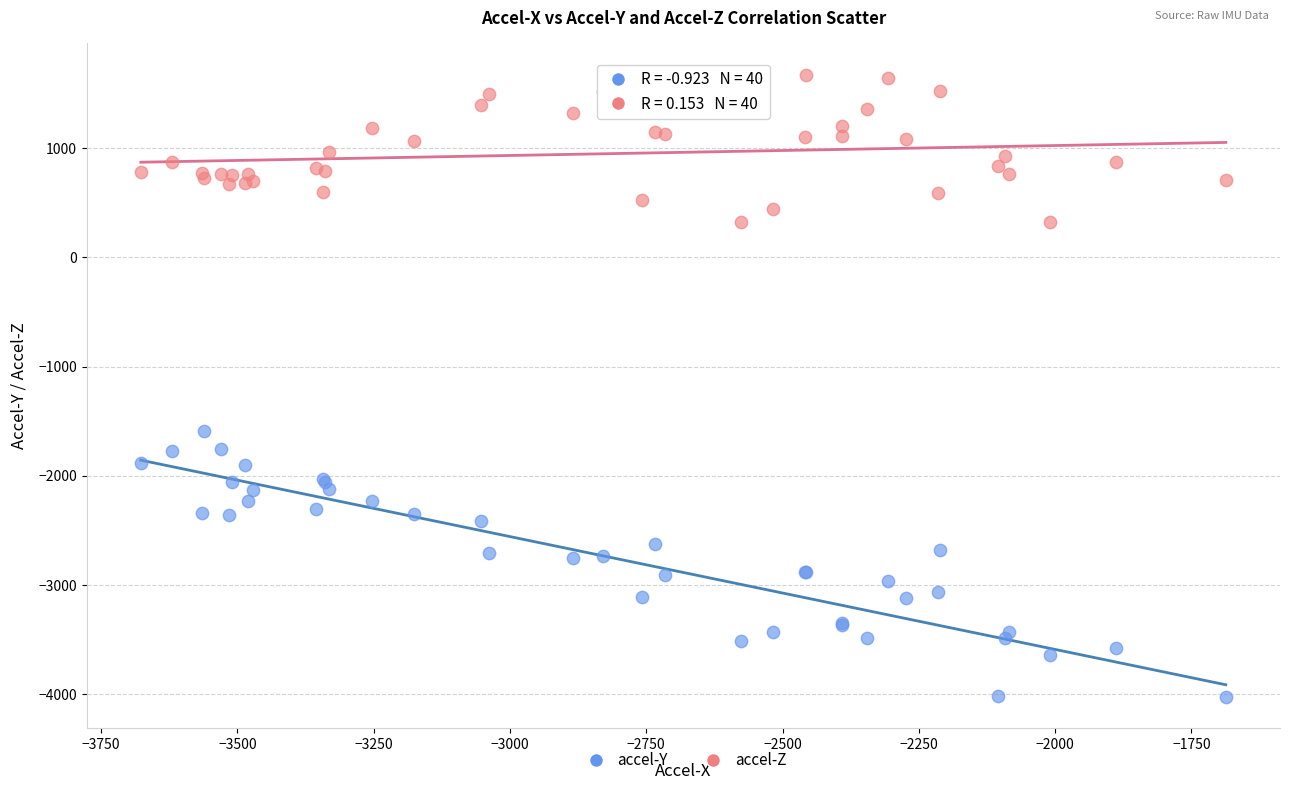

Which series has the widest spread of Y values?

accel-Y